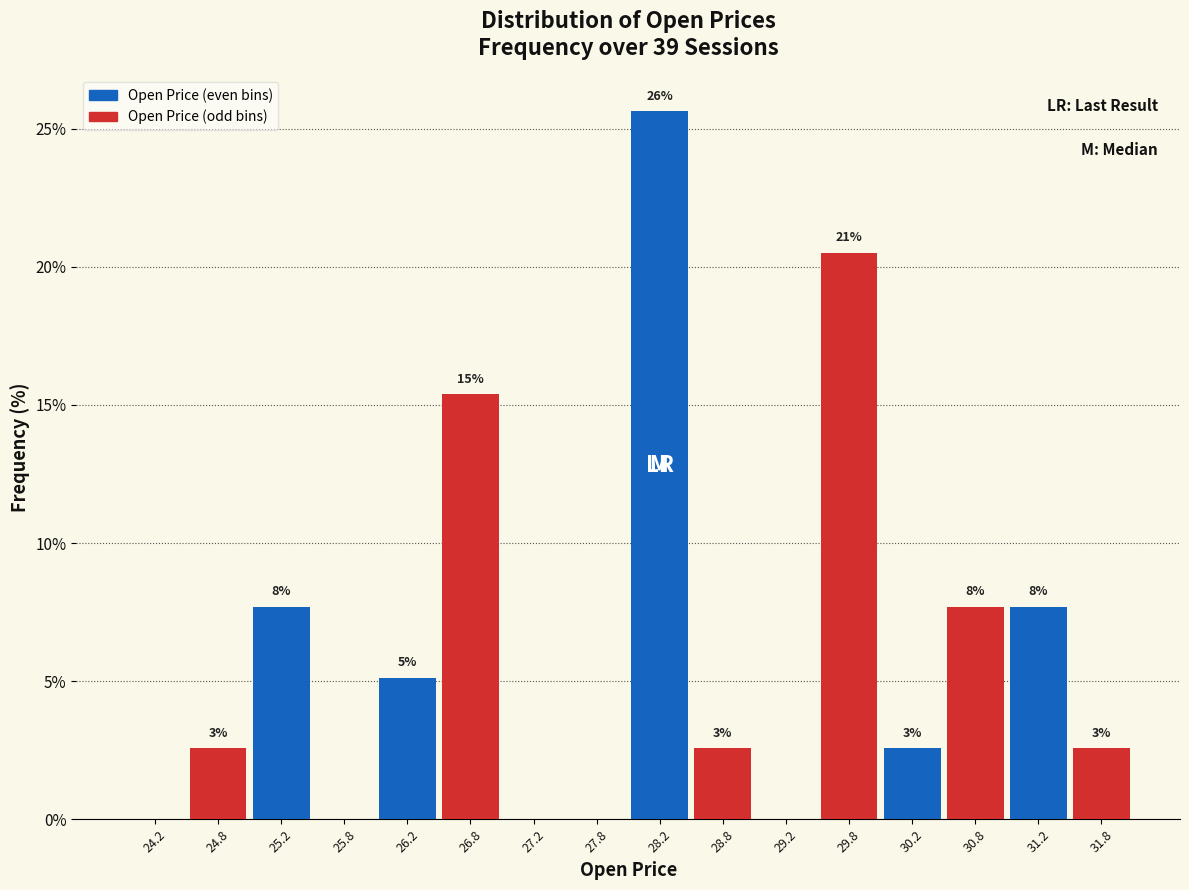

What are all the series names shown in the legend?

Open Price (even bins), Open Price (odd bins)